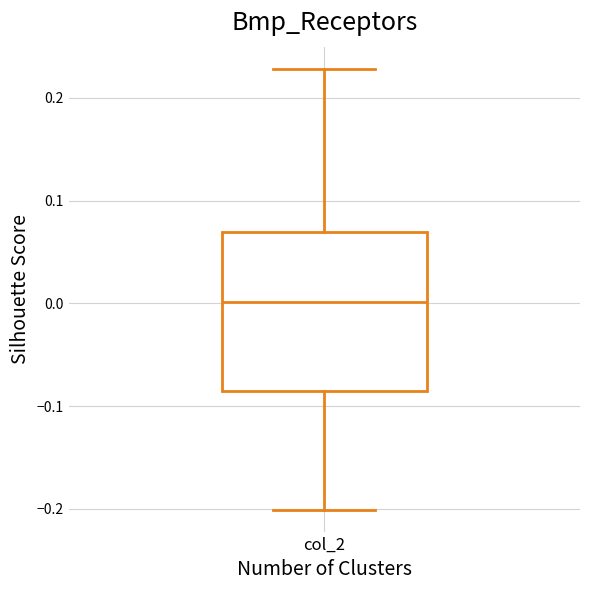

Transcribe this box plot: give where the median line is, the range the box spans, and where the two whiskers end, as read against the y-axis. The values are not printed on the chart, so give them approximately, as read against the axis.

median 0.00, box -0.09 to 0.07, whiskers -0.20 to 0.23